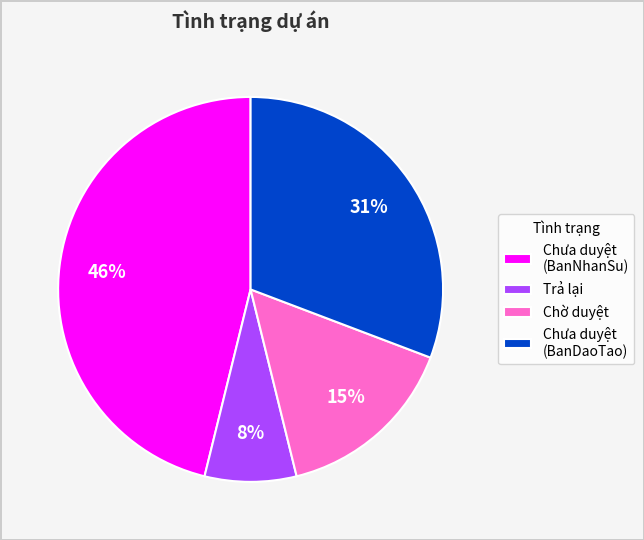

Between Chờ duyệt and Chưa duyệt (BanDaoTao), which is larger?

Chưa duyệt (BanDaoTao)